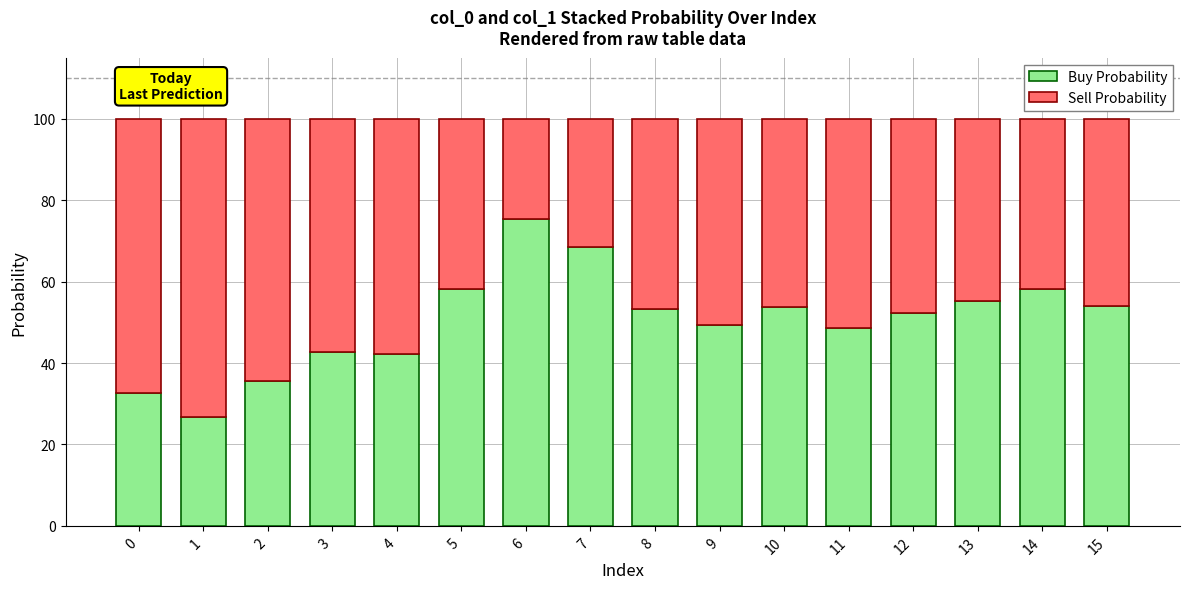

What is the value of the Buy Probability bar at the 6th from the left?

58.2